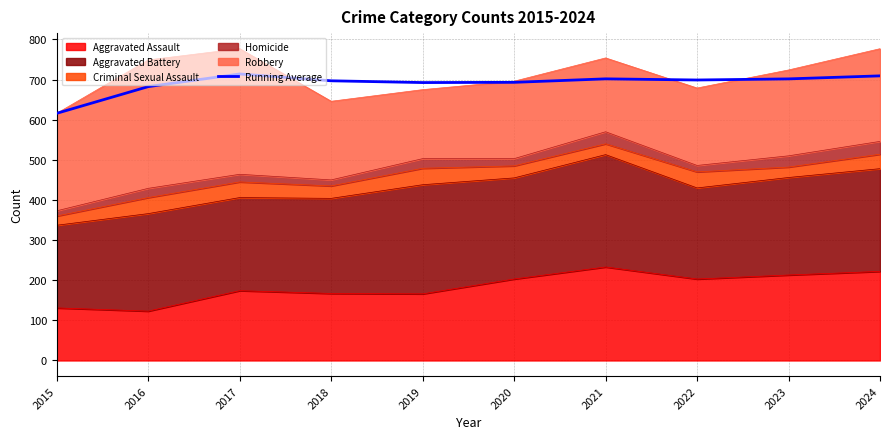

Which label corresponds to the smallest value in the chart?

2015